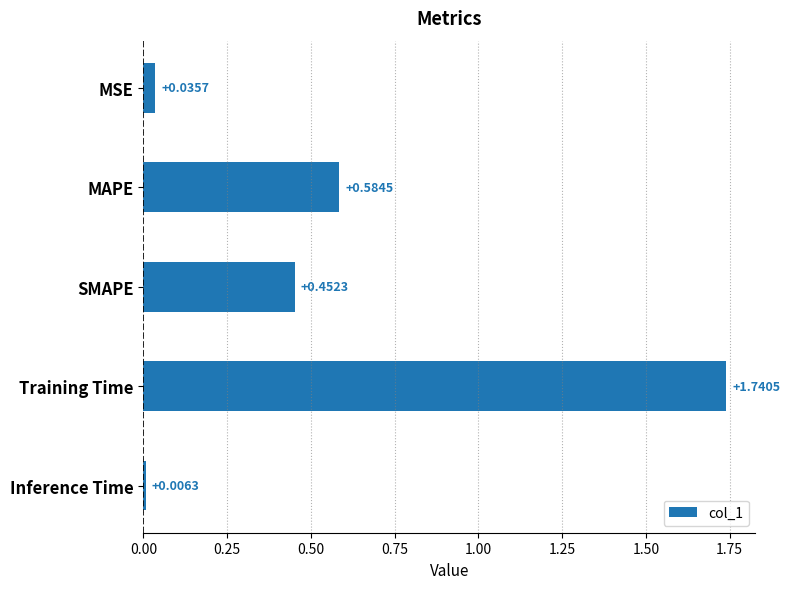

Which category has the lowest value across all series?

Inference Time